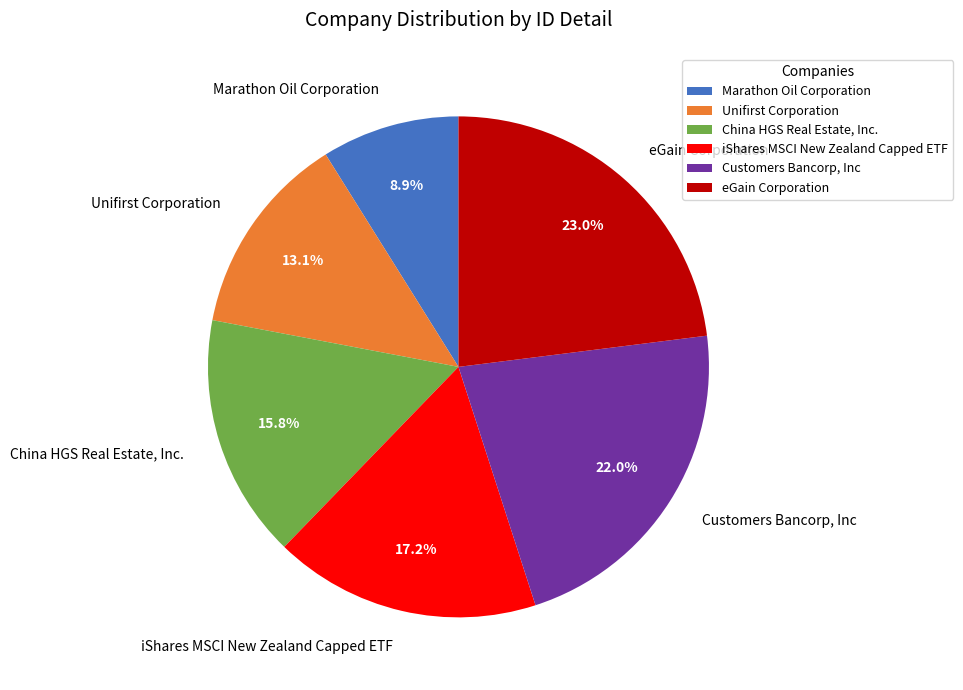

How many segments does this pie chart have?

6